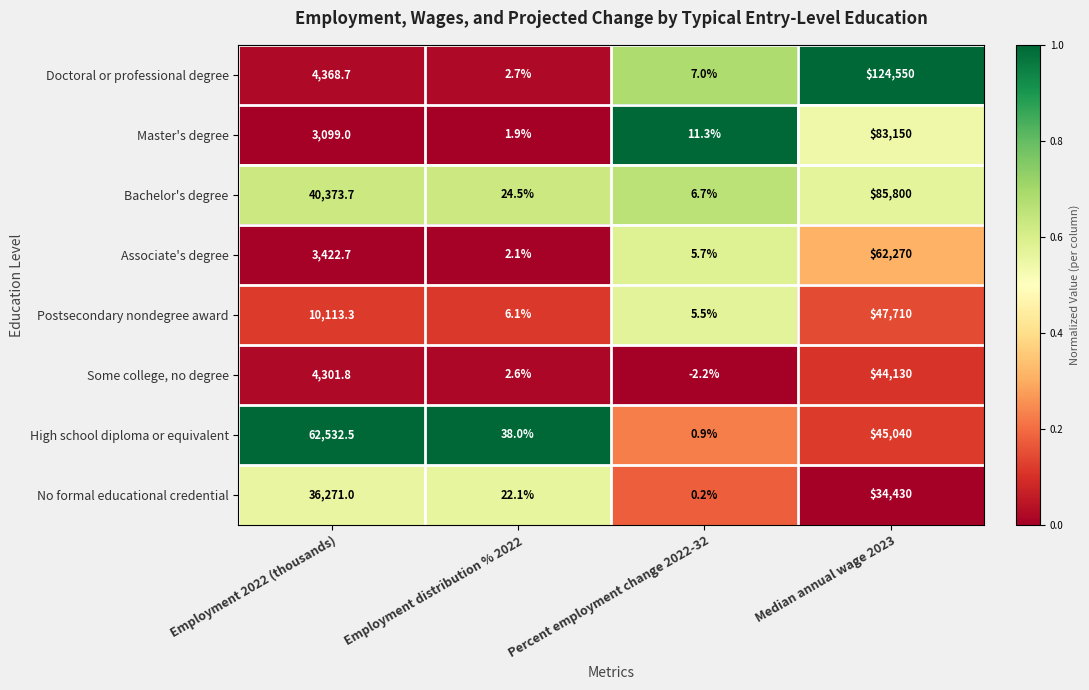

At which label does Bachelor's degree first exceed 40373?

Employment 2022 (thousands)